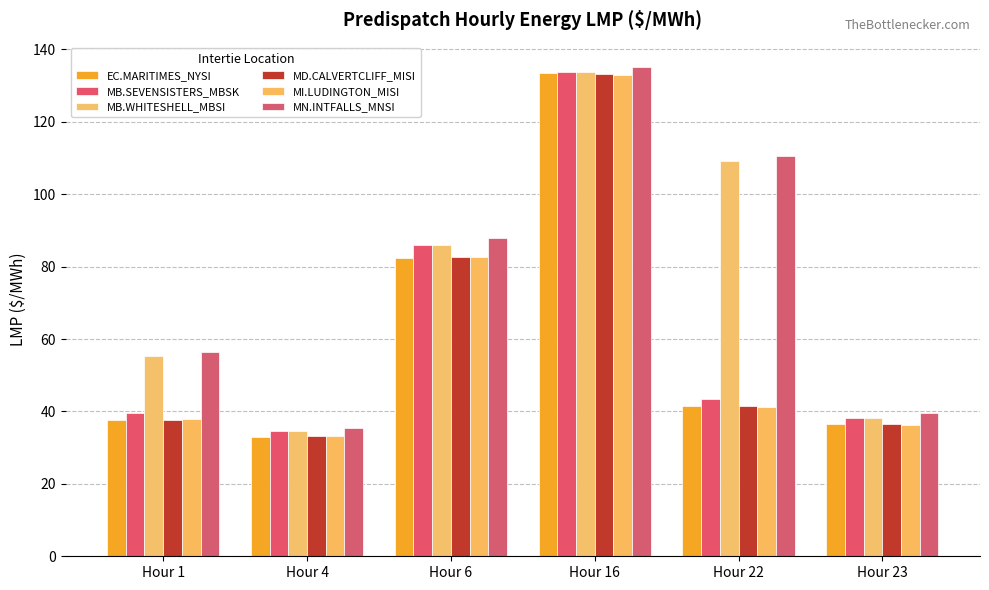

How many data points does each series have?

6